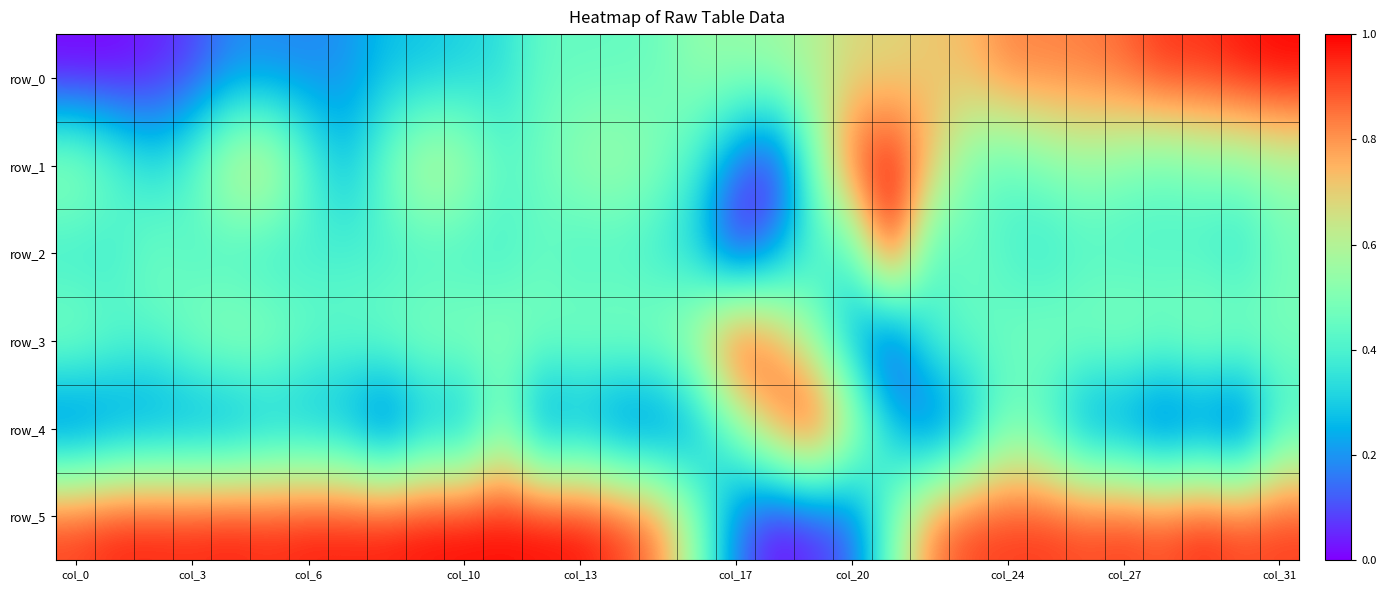

Count the row_1 values in the range 0 to 1.

32